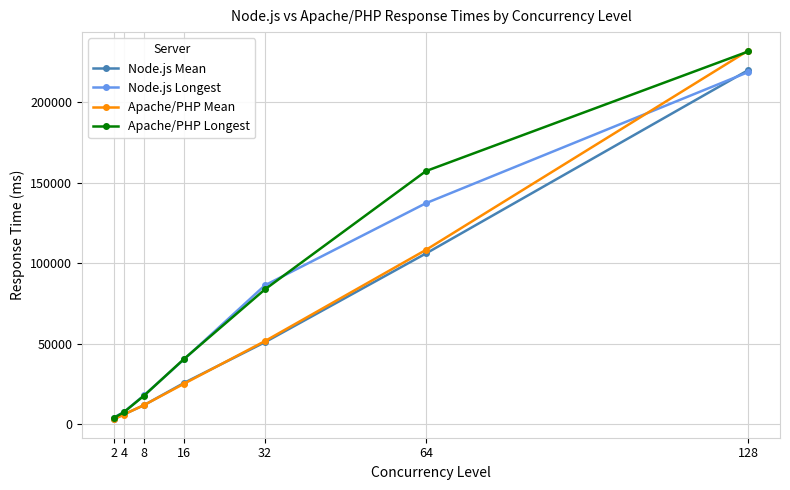

Reading left to right, list all the values displayed in this chart.

Node.js Mean: 3024.6	6077.8	11787.8	25703.4	50890.4	106119.2	220125.7
Node.js Longest: 4120.4	7487.6	17899.6	40413.6	86283.8	137380.2	218896.4
Apache/PHP Mean: 3021.9	5982.0	11844.9	25199.1	51596.3	108346.9	232271.9
Apache/PHP Longest: 3807.6	7420.0	17677.8	40672.2	83728.4	157344.8	231707.2